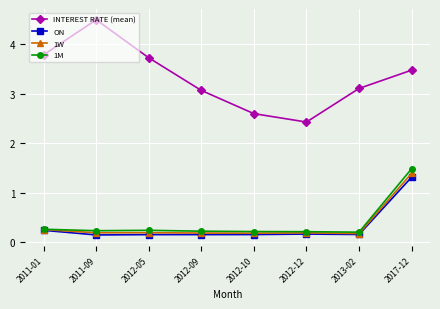

How many categories are shown in the chart?

8